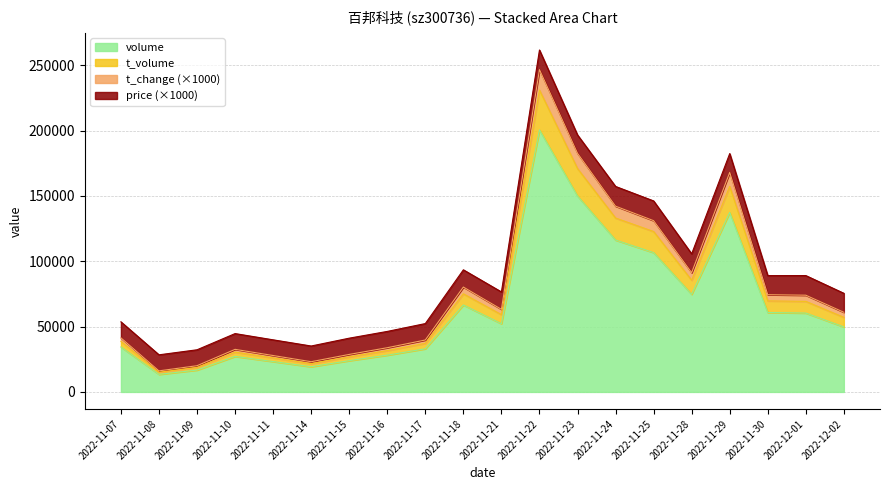

What is the spread (max minus min) of values at 2022-11-11?

16642